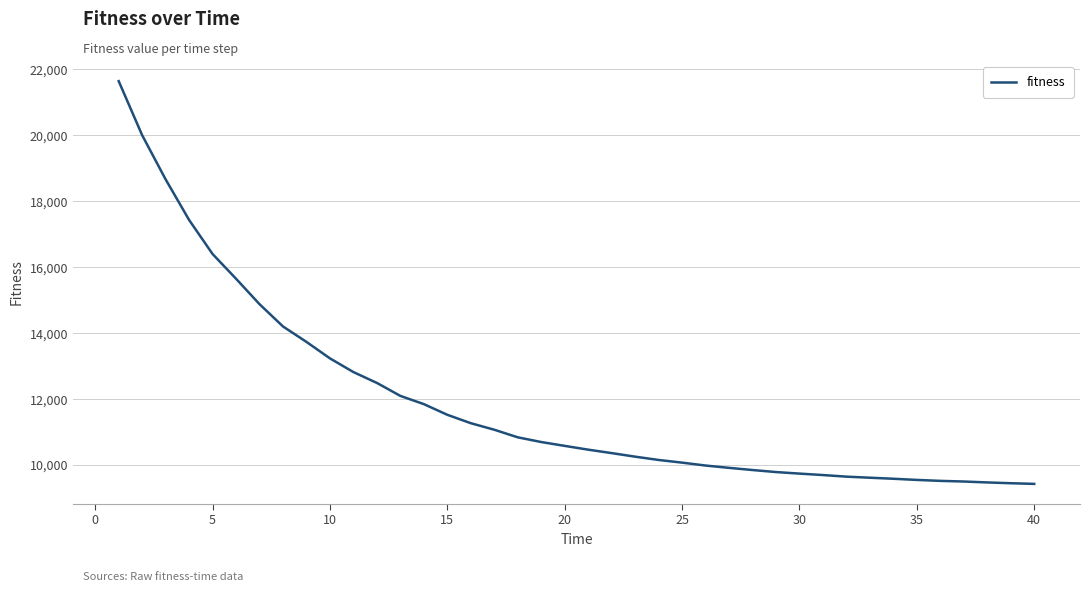

What is the difference between the maximum and minimum values?

12217.3